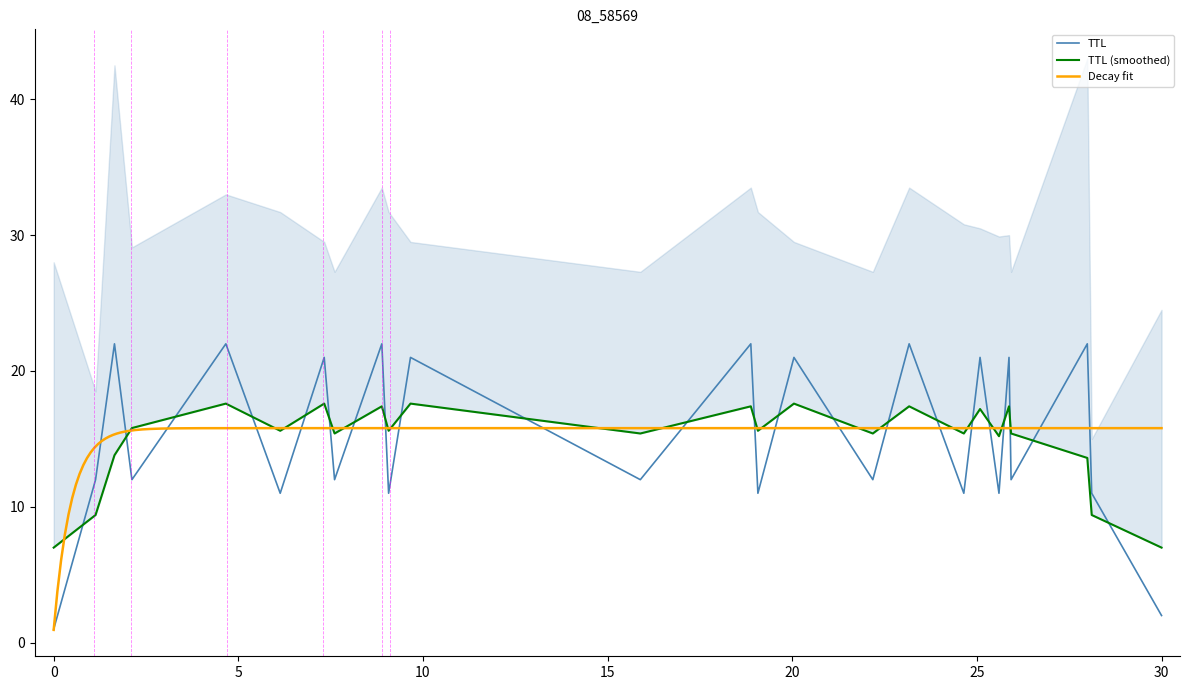

What is the highest value of the TTL series?

22